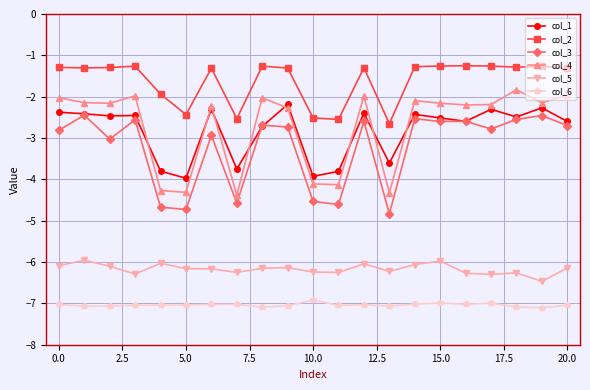

True or false: col_2 and col_4 intersect in this chart.

False